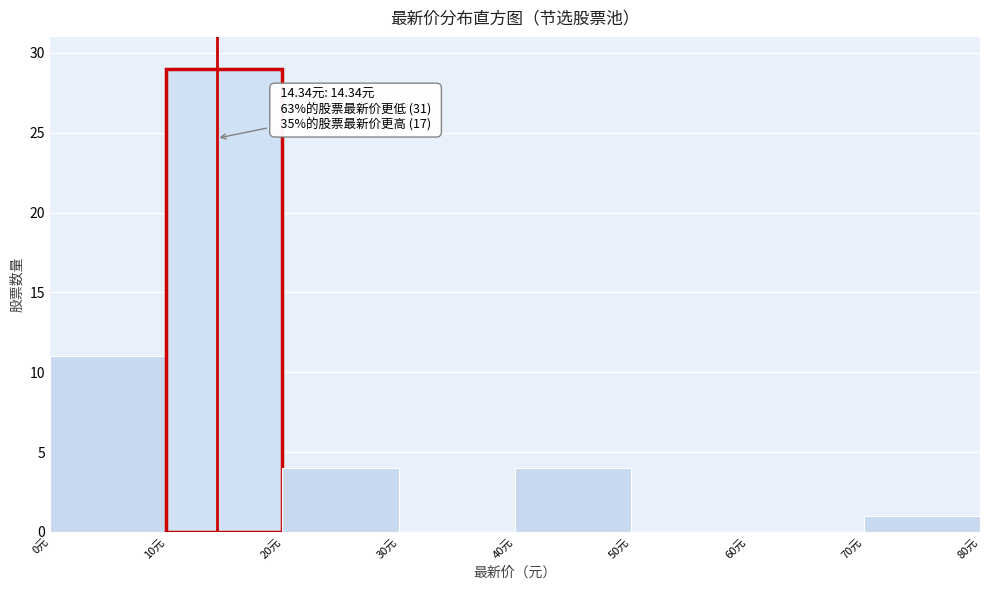

Over which range of the x-axis is the bar tallest?

10 to 20